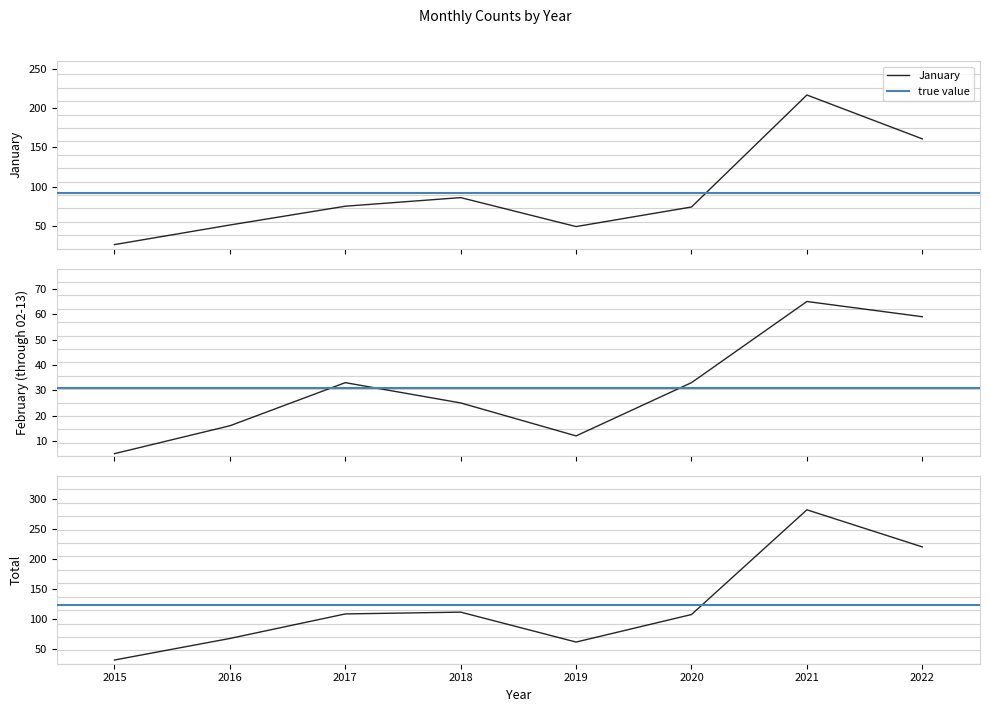

What is the maximum value for January?

217